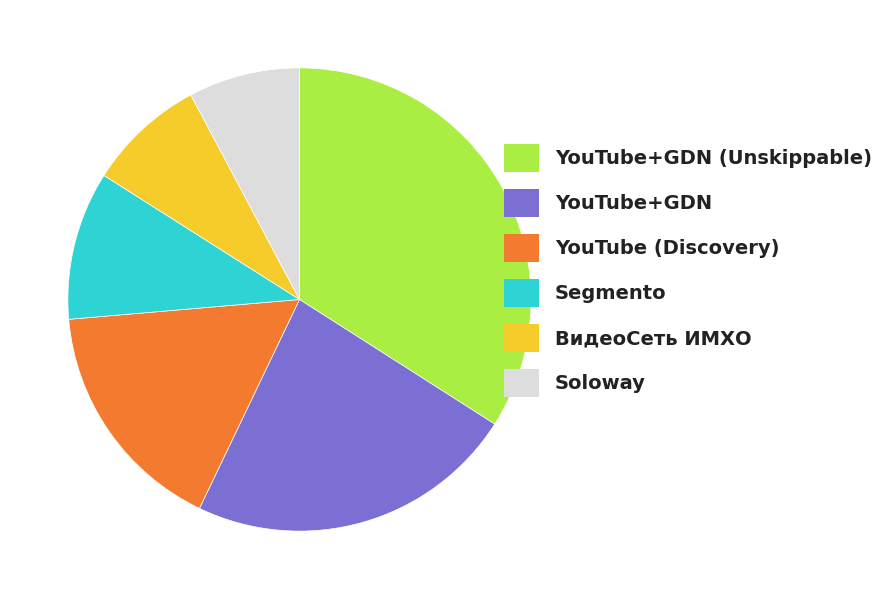

Which category has the biggest portion of the pie?

YouTube+GDN (Unskippable)